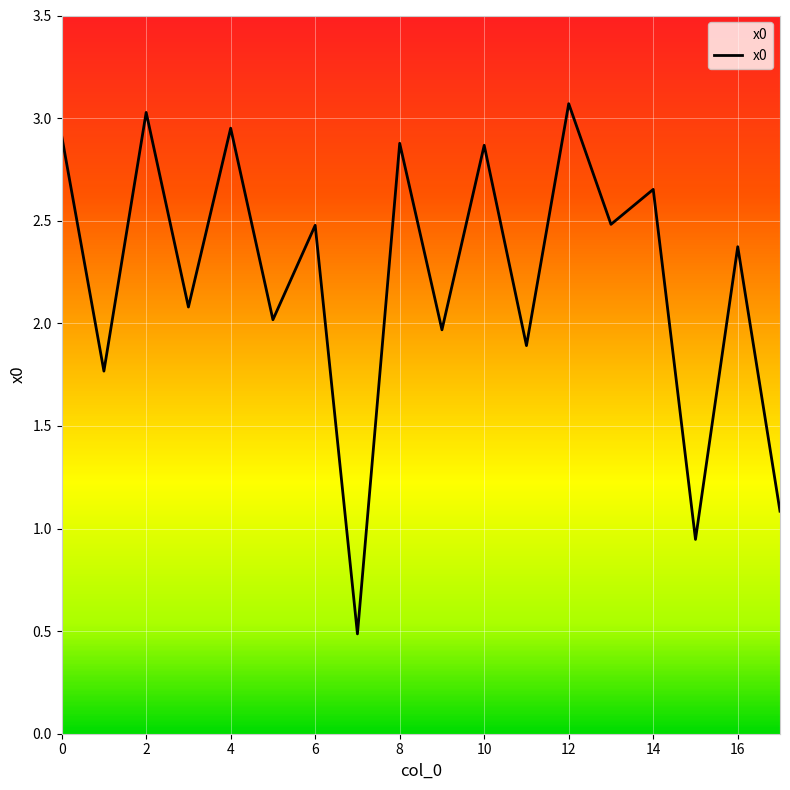

What is the greatest value displayed?

3.1